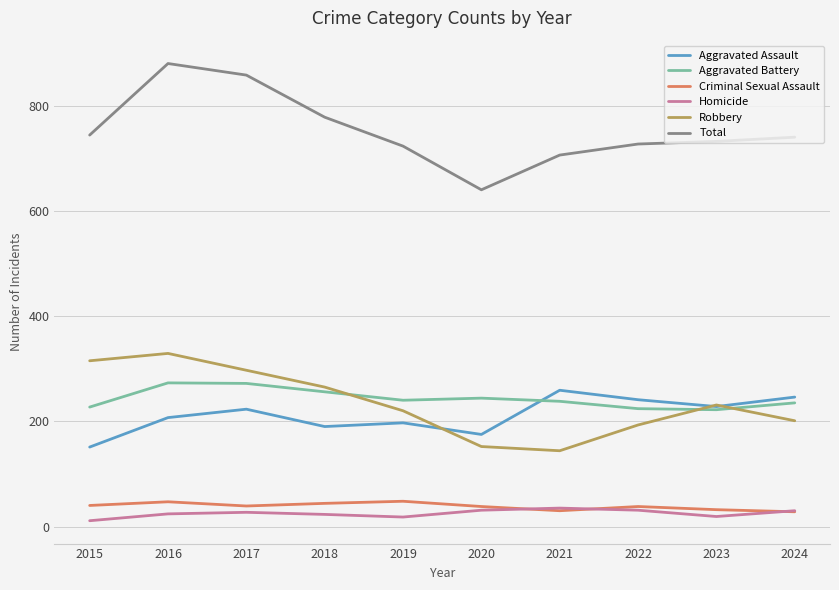

What are all the series names shown in the legend?

Aggravated Assault, Aggravated Battery, Criminal Sexual Assault, Homicide, Robbery, Total